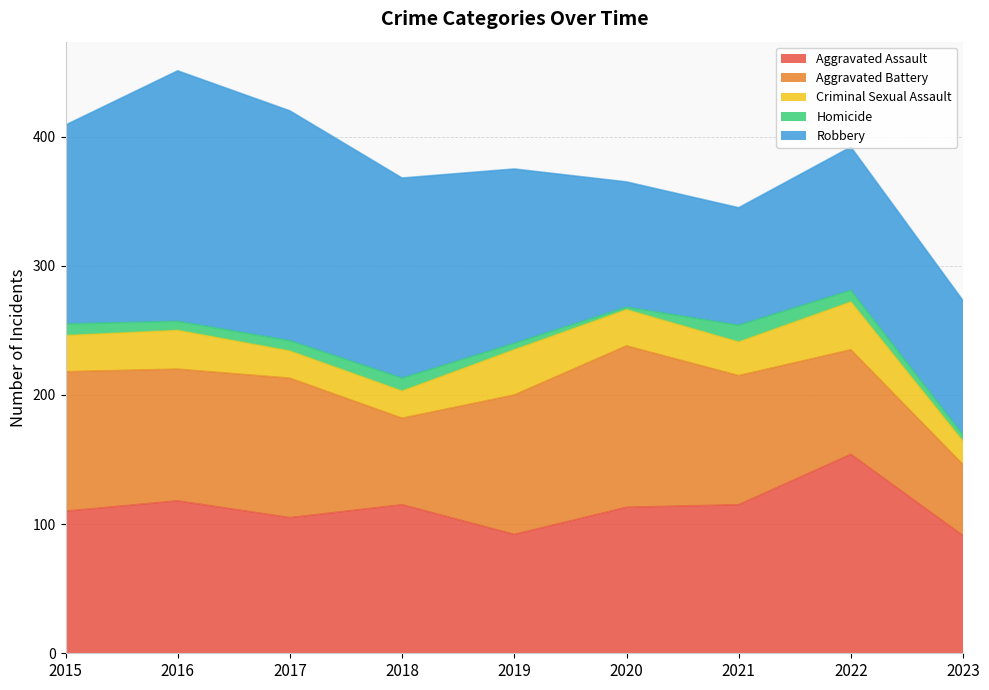

Does the chart have visible grid lines?

Yes